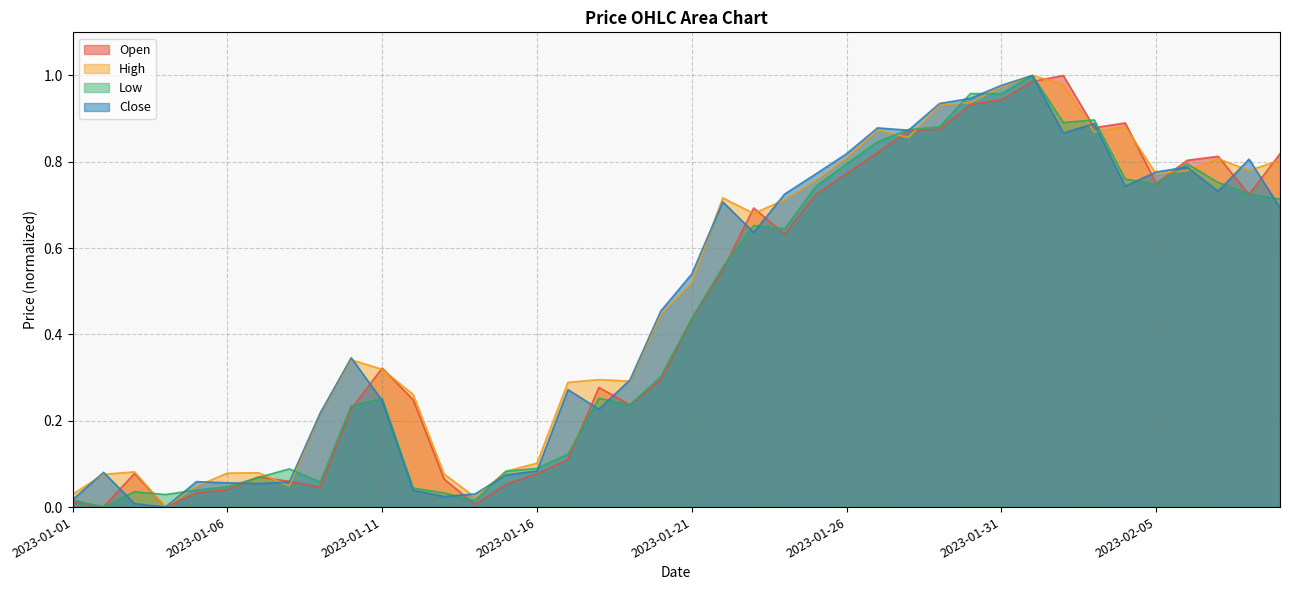

What is the value of the High point at the 39th from the left?

0.8